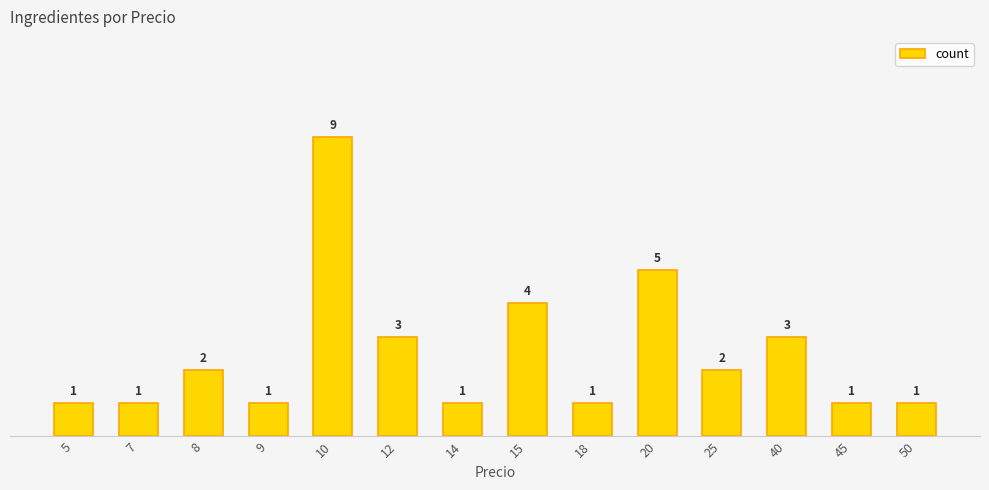

Which label corresponds to the largest value in the chart?

10